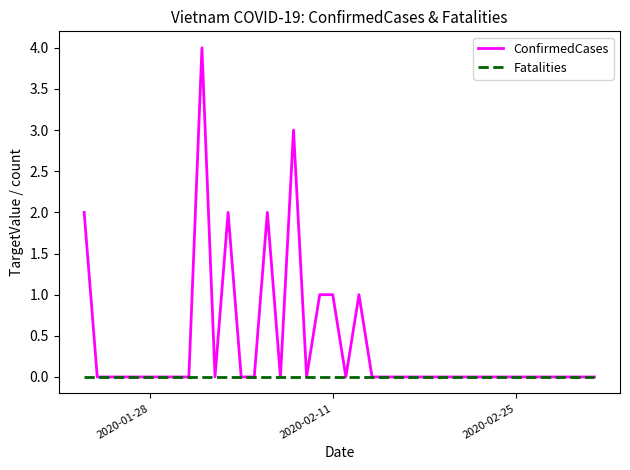

Reading left to right, transcribe all the data shown in this chart.

ConfirmedCases: 2	0	0	0	0	0	0	0	0	4	0	2	0	0	2	0	3	0	1	1	0	1	0	0	0	0	0	0	0	0	0	0	0	0	0	0	0	0	0	0
Fatalities: 0	0	0	0	0	0	0	0	0	0	0	0	0	0	0	0	0	0	0	0	0	0	0	0	0	0	0	0	0	0	0	0	0	0	0	0	0	0	0	0